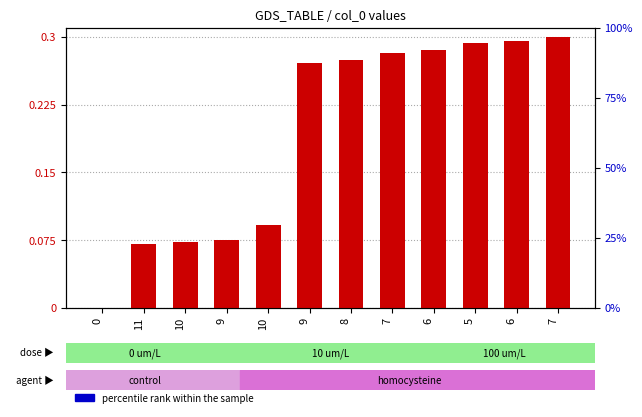

Which series changed the most between 9 and 8?

transformed count